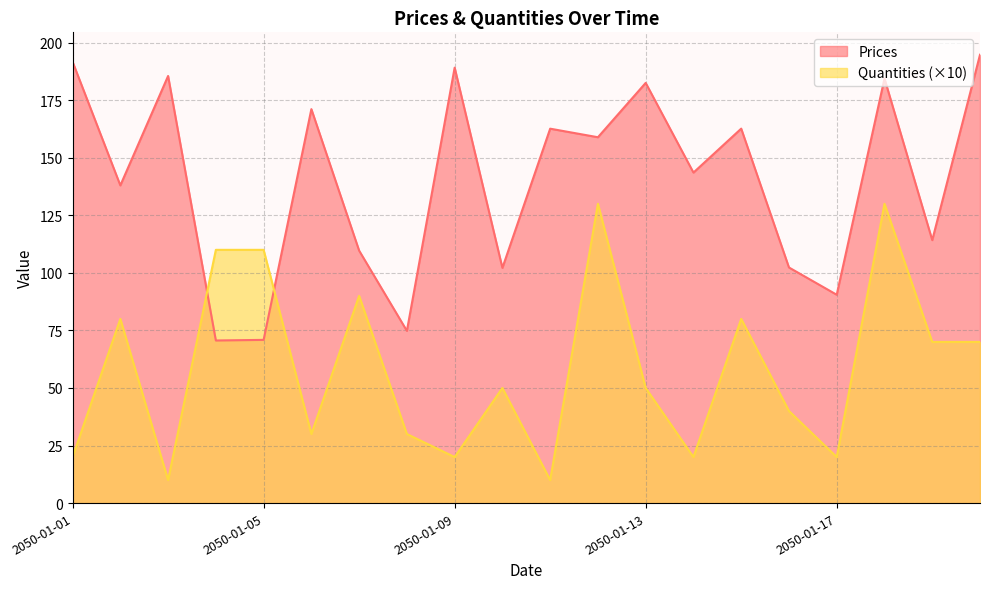

Reading left to right, transcribe all the data shown in this chart.

Prices: 191.7	138.0	185.5	70.6	70.9	171.1	109.7	74.8	189.1	102.2	162.6	158.9	182.5	143.6	162.6	102.3	90.5	184.4	114.2	194.7
Quantities: 20.0	80.0	10.0	110.0	110.0	30.0	90.0	30.0	20.0	50.0	10.0	130.0	50.0	20.0	80.0	40.0	20.0	130.0	70.0	70.0